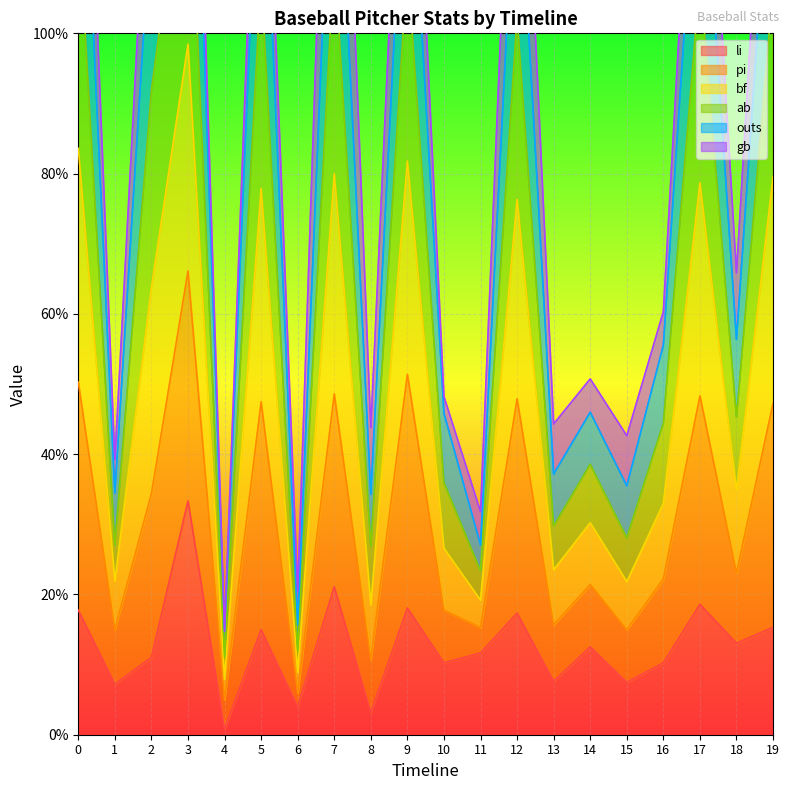

Where is ab nearest to the value 89?

2